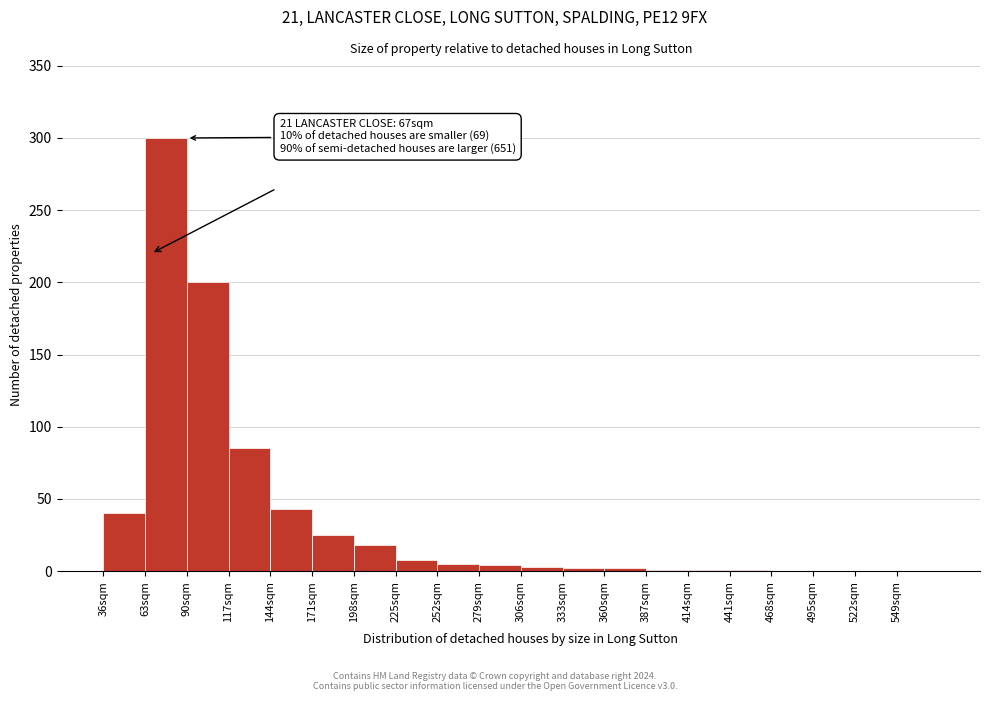

Which range on the x-axis has the tallest bar?

63 to 90